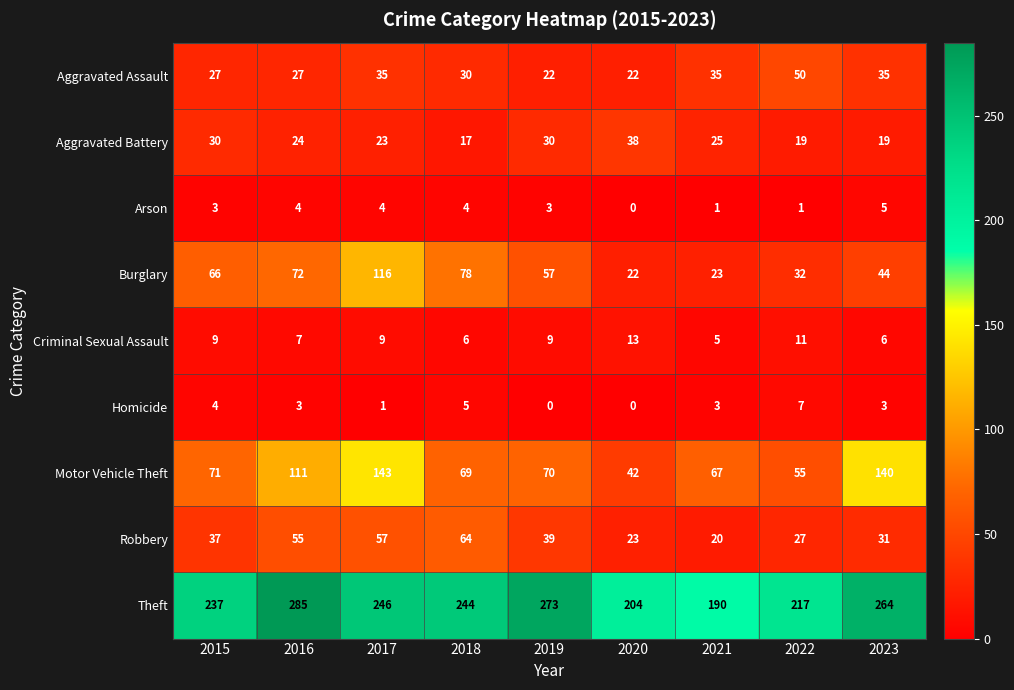

At how many categories does at least one series exceed 205?

7